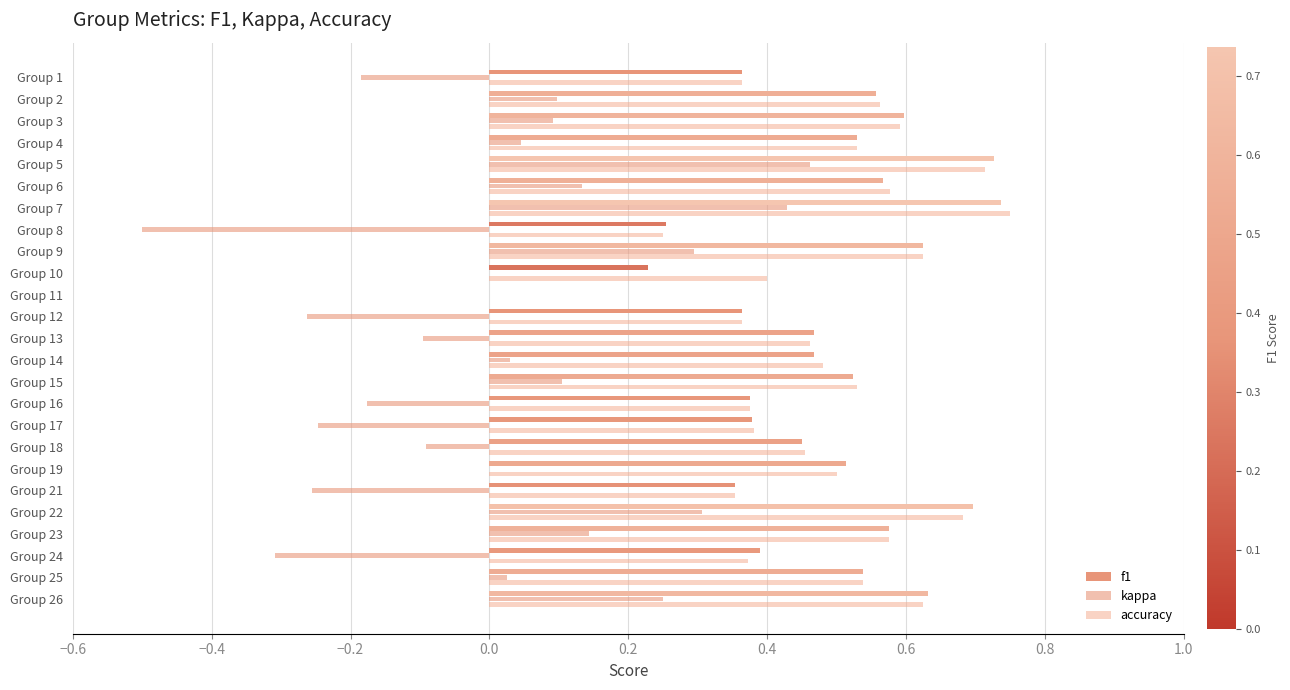

How many series are shown in this chart?

3